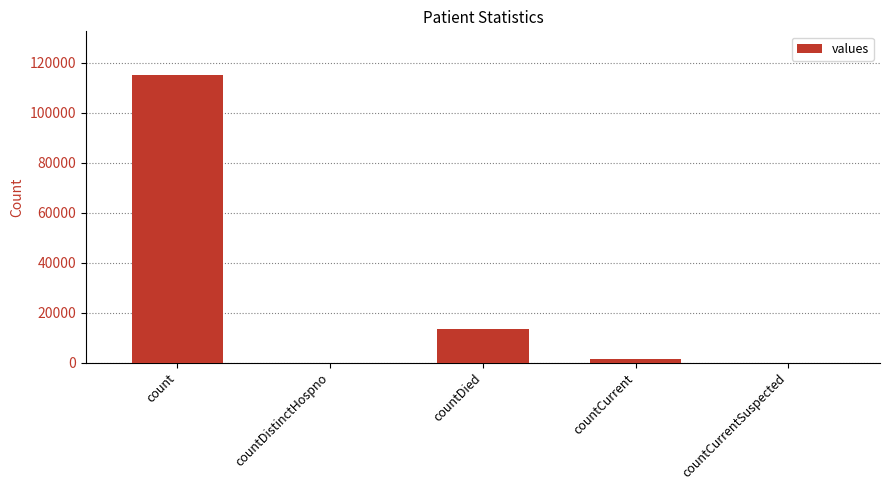

Reading left to right, extract all data points from this chart.

count=115379	countDistinctHospno=0	countDied=13343	countCurrent=1383	countCurrentSuspected=0